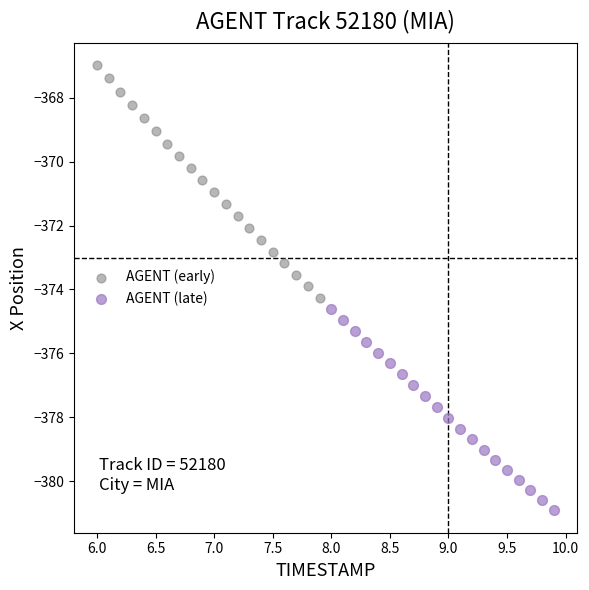

Which series contains the highest Y value?

AGENT (early)